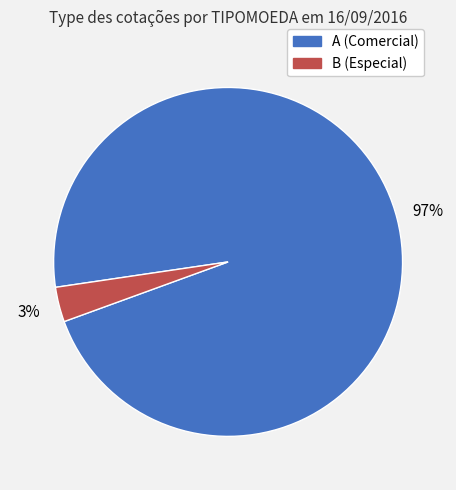

Which category has the biggest portion of the pie?

A